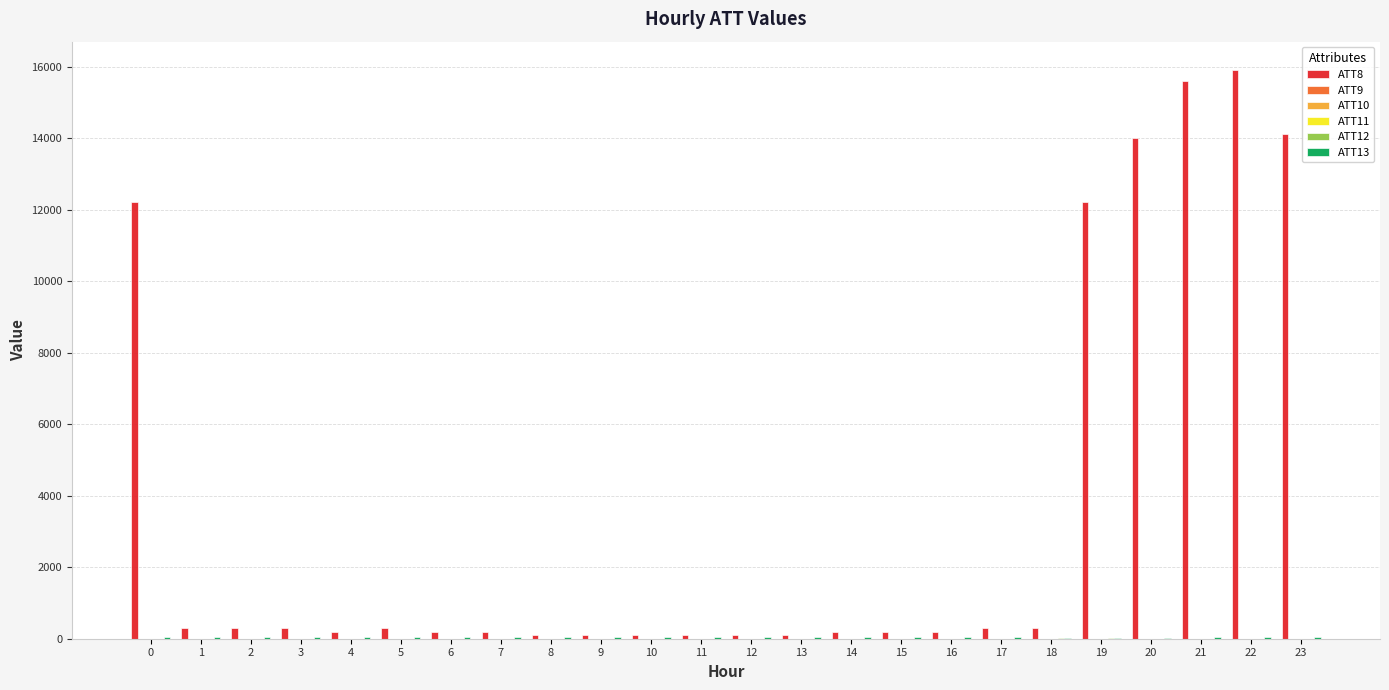

Reading left to right, what are all the values shown in this chart?

ATT8: 0=12200.0	1=300.0	2=300.0	3=300.0	4=200.0	5=300.0	6=200.0	7=200.0	8=100.0	9=100.0	10=100.0	11=100.0	12=100.0	13=100.0	14=200.0	15=200.0	16=200.0	17=300.0	18=300.0	19=12200.0	20=14000.0	21=15600.0	22=15900.0	23=14100.0
ATT9: 0=0.0	1=0.0	2=0.0	3=0.0	4=0.0	5=0.0	6=0.0	7=0.0	8=0.0	9=0.0	10=0.0	11=0.0	12=0.0	13=0.0	14=0.0	15=0.0	16=0.0	17=0.0	18=0.0	19=0.0	20=0.0	21=0.0	22=0.0	23=0.0
ATT10: 0=0.0	1=0.0	2=0.0	3=0.0	4=0.0	5=0.0	6=0.0	7=0.0	8=0.0	9=0.0	10=0.0	11=0.0	12=0.0	13=0.0	14=0.0	15=0.0	16=0.0	17=0.0	18=0.0	19=0.0	20=0.0	21=0.0	22=0.0	23=0.0
ATT11: 0=0.0	1=0.0	2=0.0	3=0.0	4=0.0	5=0.0	6=0.0	7=0.0	8=0.0	9=0.0	10=0.0	11=0.0	12=0.0	13=0.0	14=0.0	15=0.0	16=0.0	17=0.0	18=0.0	19=0.0	20=0.0	21=0.0	22=0.0	23=0.0
ATT12: 0=6.1	1=5.1	2=6.1	3=6.2	4=3.7	5=4.3	6=3.8	7=0.7	8=1.2	9=0.9	10=0.7	11=1.3	12=0.9	13=1.8	14=1.5	15=3.3	16=2.7	17=3.3	18=7.1	19=7.5	20=5.2	21=4.6	22=4.9	23=5.9
ATT13: 0=41.7	1=41.3	2=39.0	3=38.3	4=37.6	5=37.2	6=36.4	7=37.5	8=35.6	9=34.5	10=35.8	11=36.3	12=36.9	13=37.2	14=38.3	15=37.7	16=36.5	17=35.3	18=33.8	19=33.1	20=34.0	21=35.8	22=35.2	23=36.1